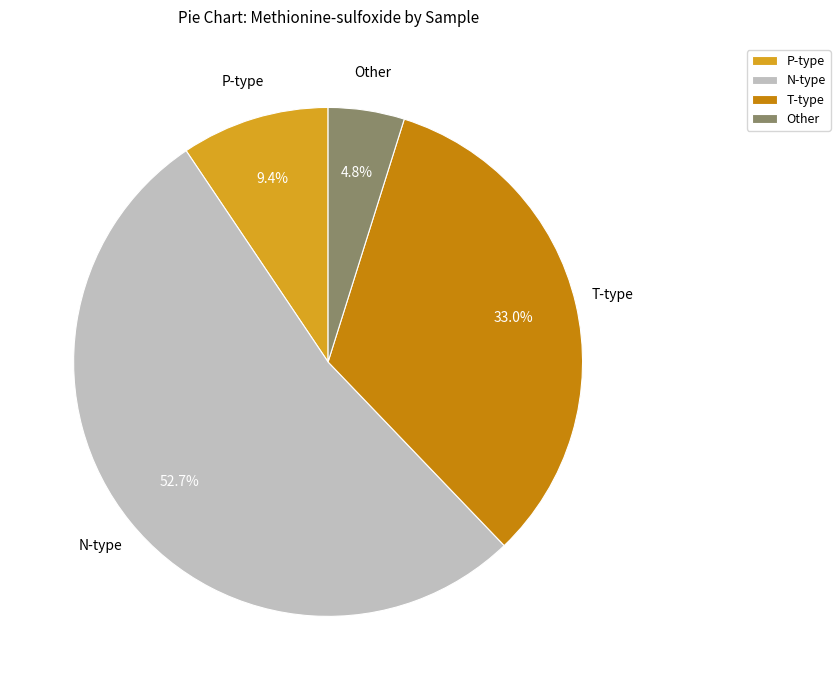

Is there any slice that represents more than half of the pie?

Yes